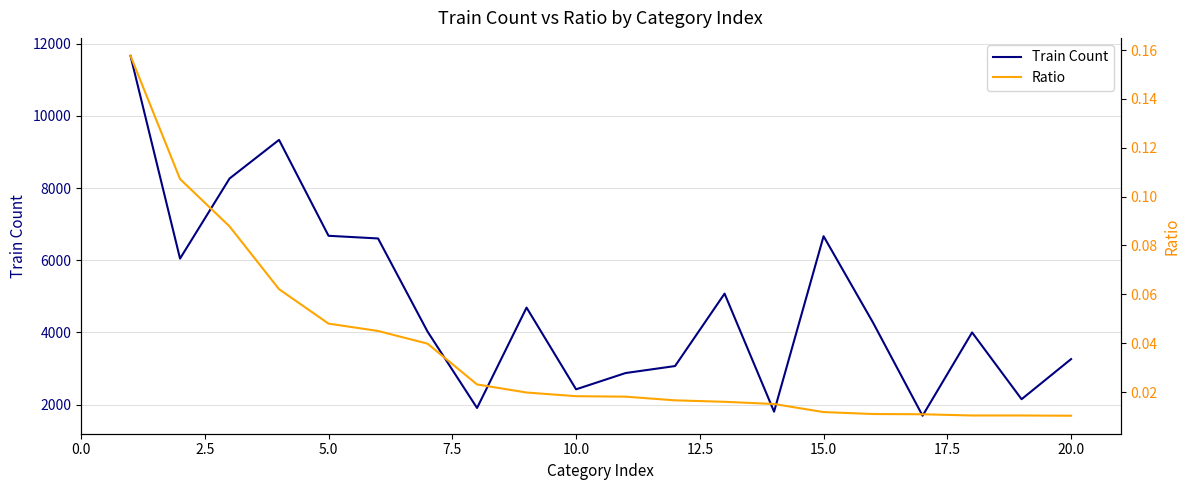

True or false: Train Count and Ratio cross at least once.

False